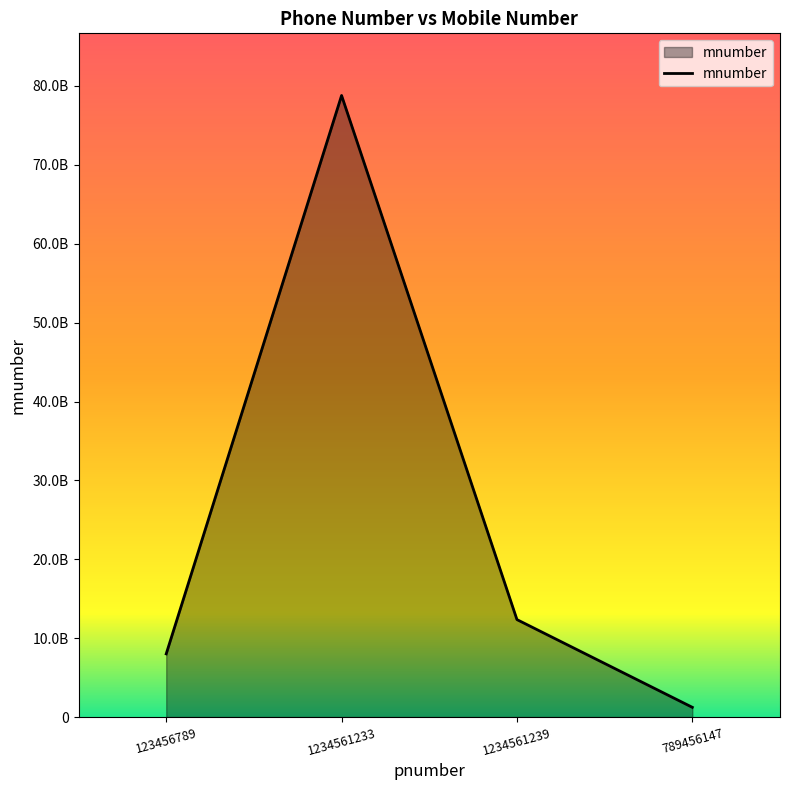

What is the smallest value displayed?

1234564512